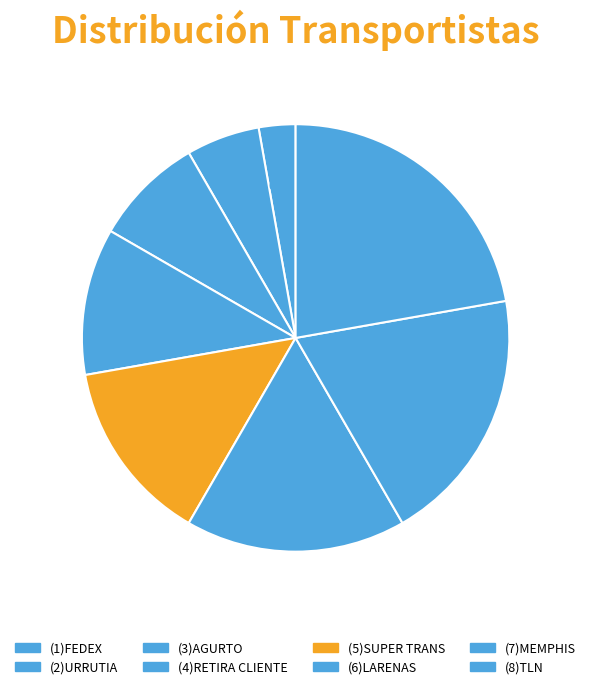

How many segments does this pie chart have?

8